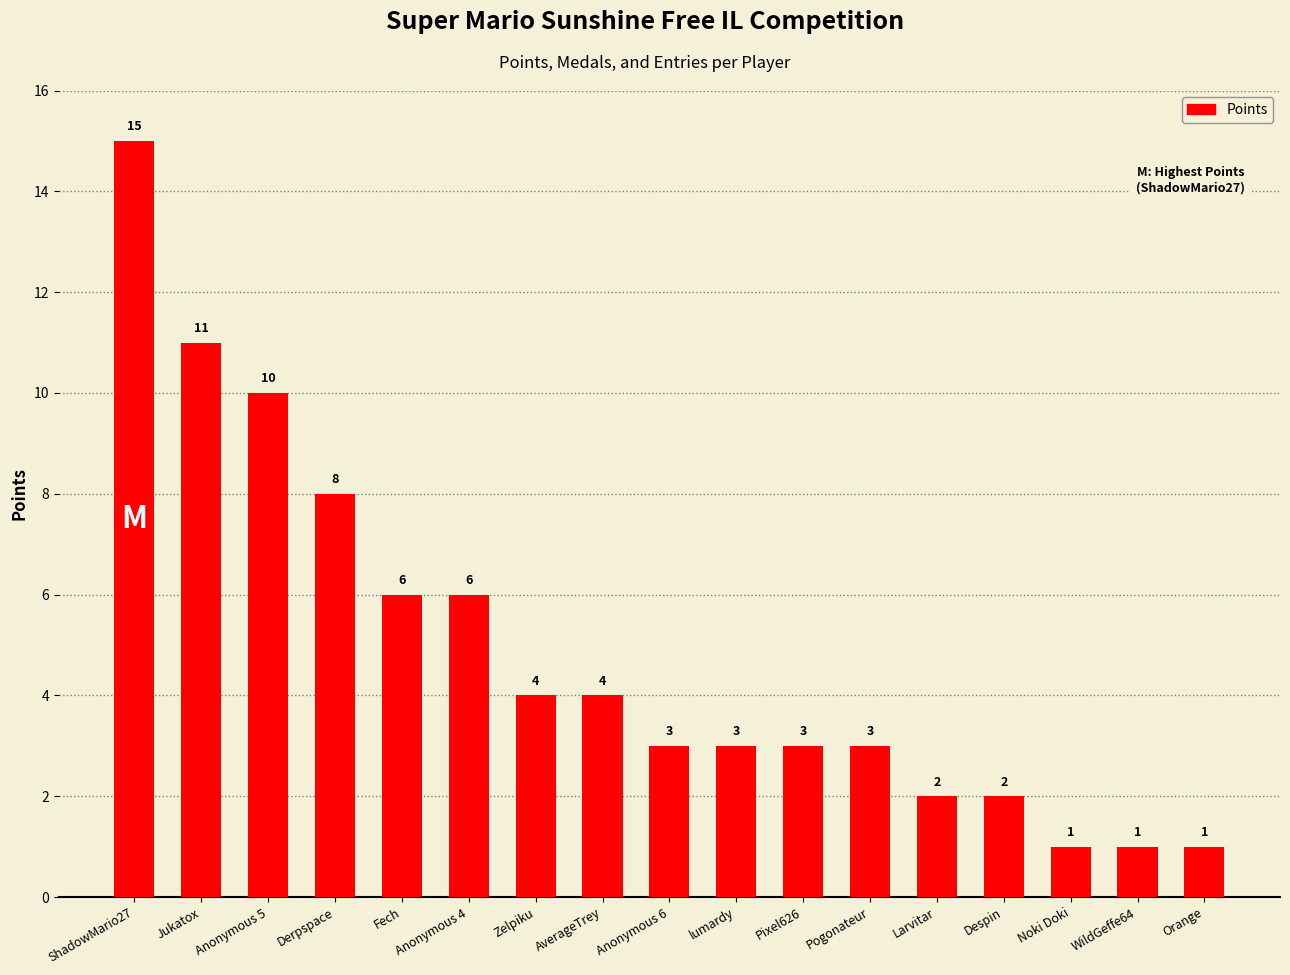

At which label is the value closest to 8?

Derpspace